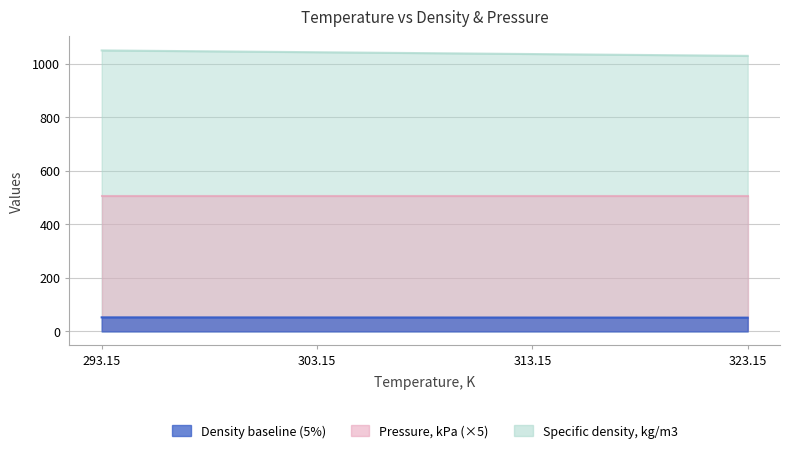

Which series has the largest range (max minus min)?

Specific density, kg/m3